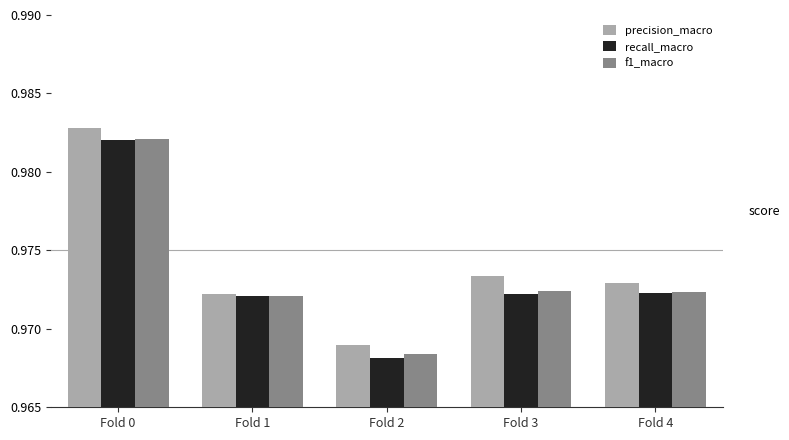

How many bars are there in total?

15